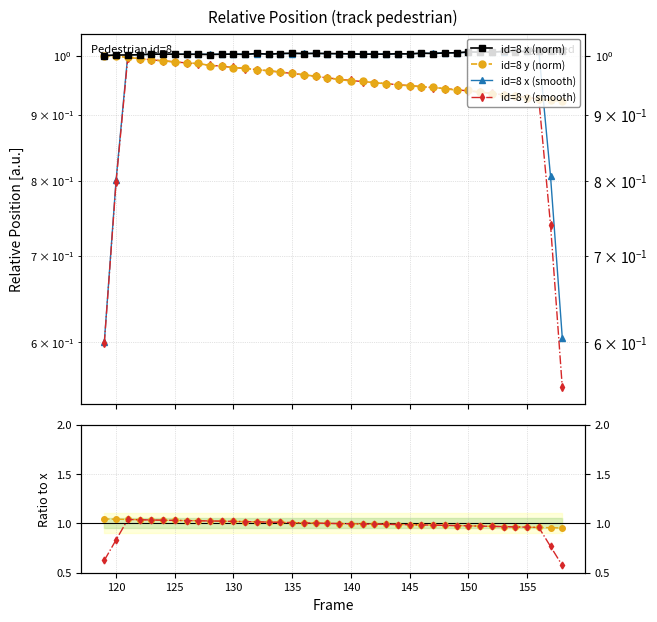

True or false: id=8 x (smooth) has a value of 0.3 at 17.

False